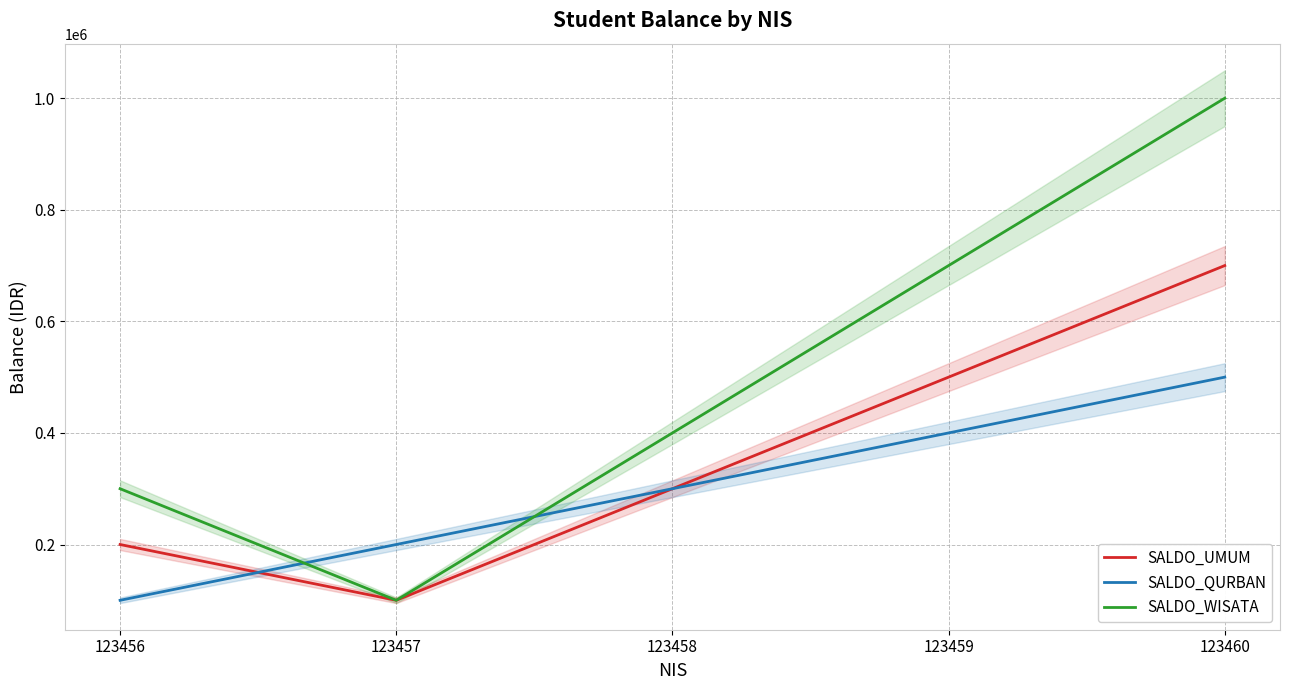

How many interior local valleys does the SALDO_UMUM series have?

1